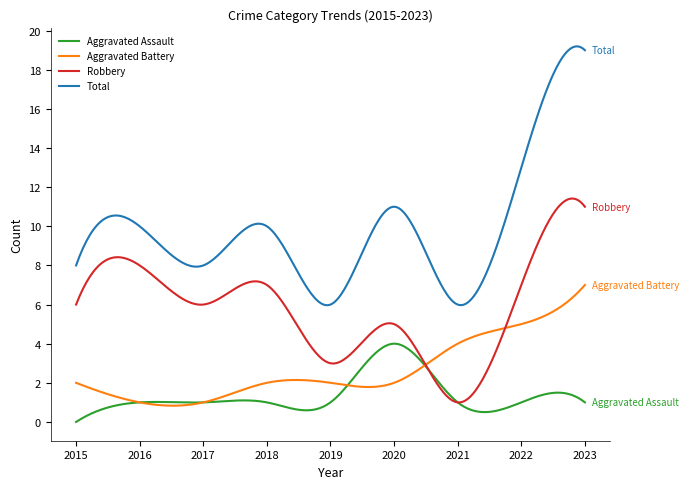

True or false: Robbery and Aggravated Assault cross at least once.

True